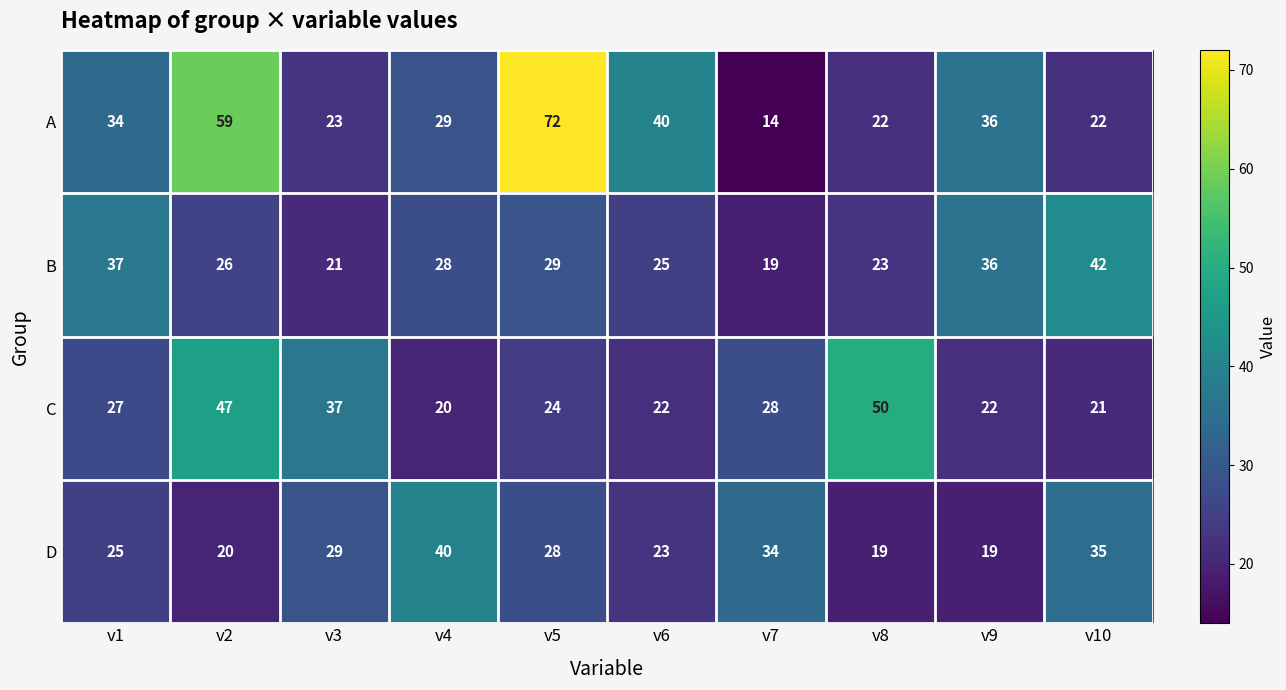

What is the difference between the maximum and minimum values in the B series?

23